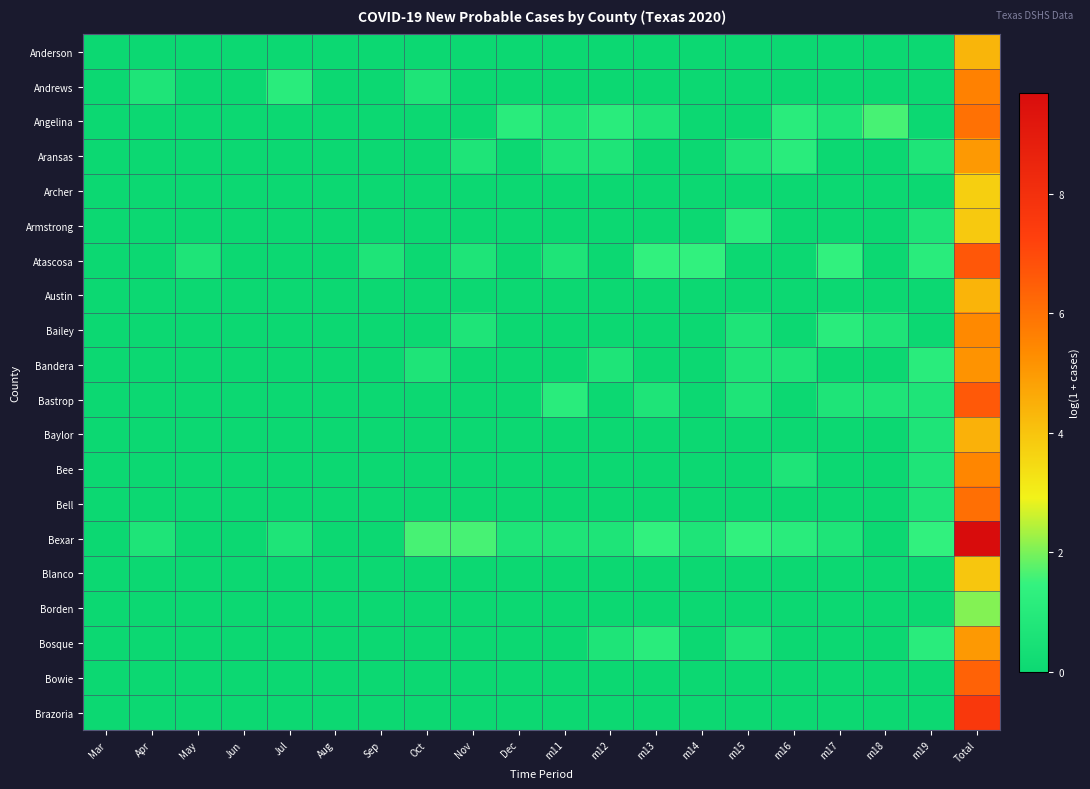

At which category is the sum across all series the highest?

Total